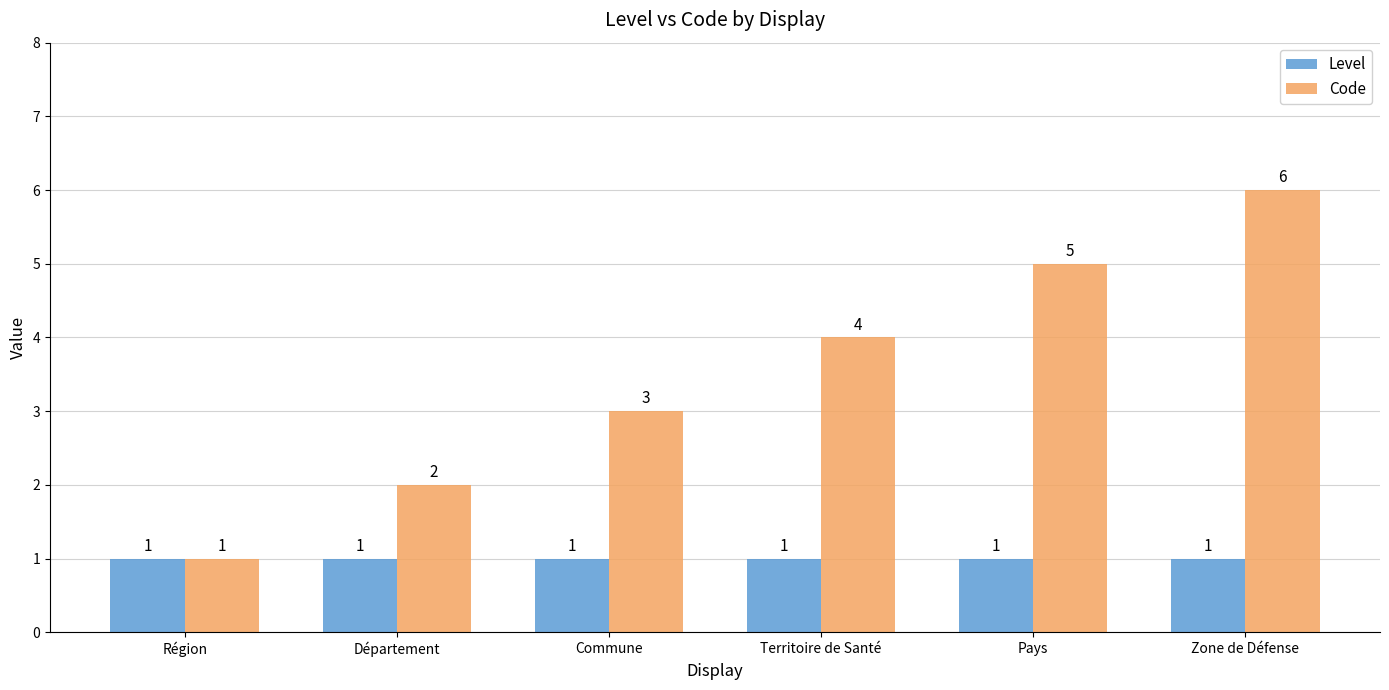

Which label corresponds to the largest value in the chart?

Zone de Défense